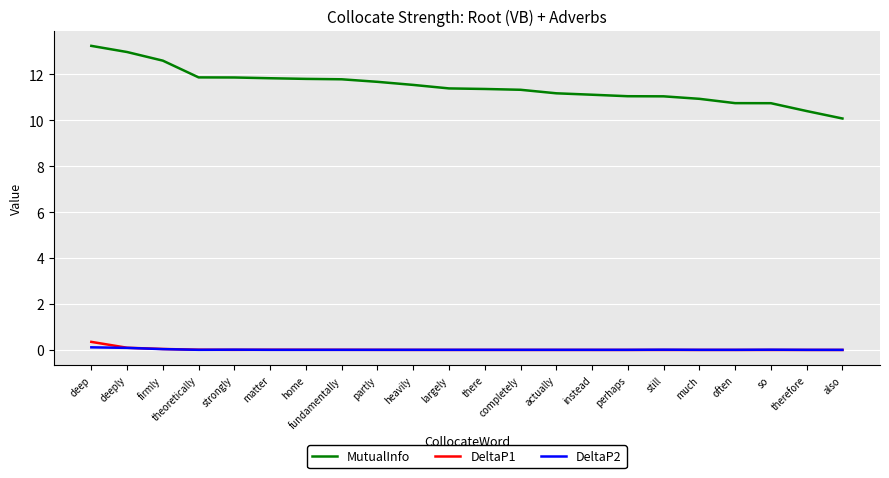

What is the difference between the maximum and minimum values in the DeltaP2 series?

0.1